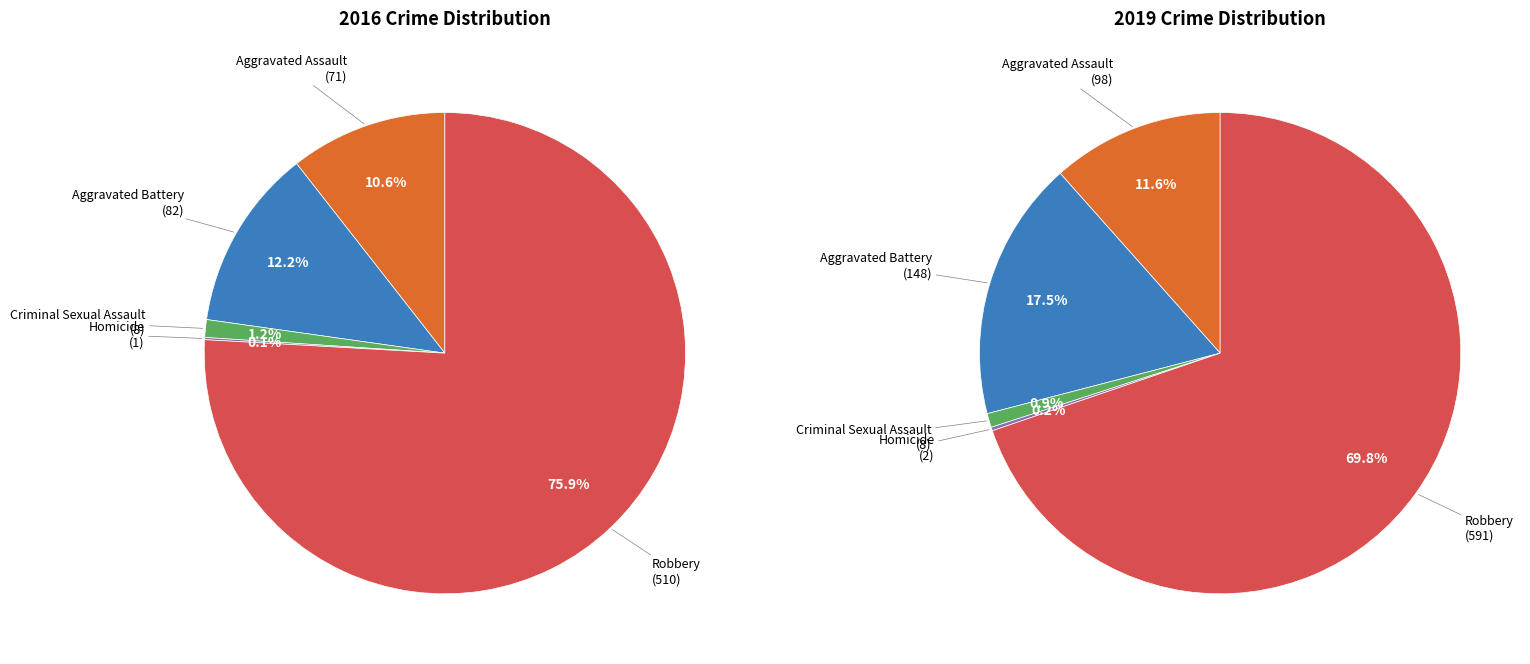

What percentage do values_2016 and 2 together represent?

11.8%